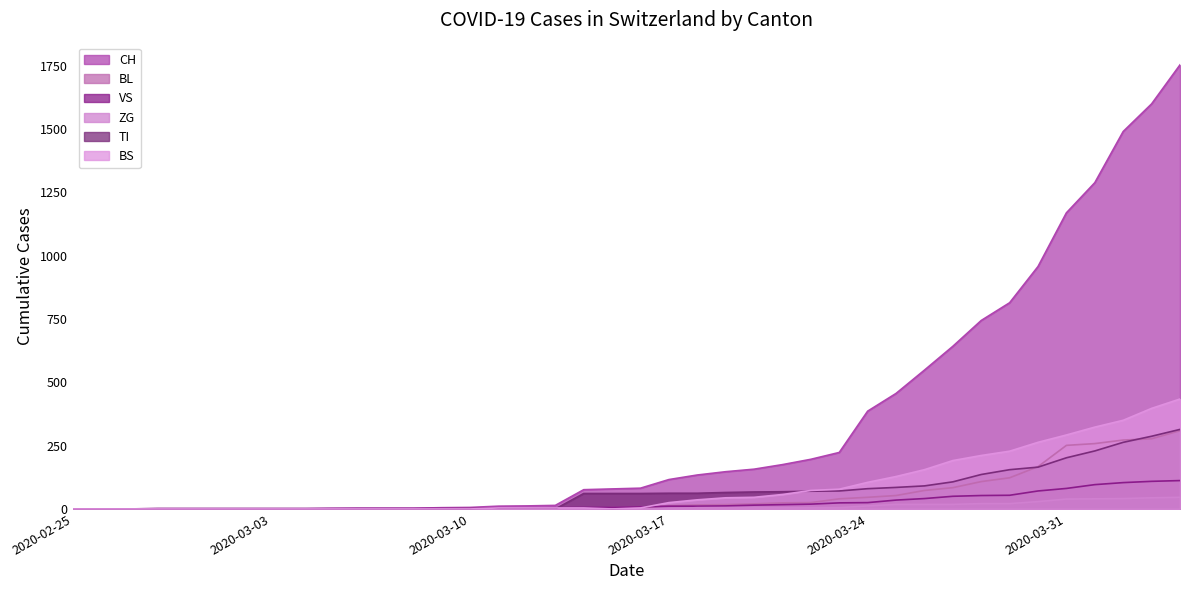

What are all the series names shown in the legend?

CH, BL, VS, ZG, TI, BS